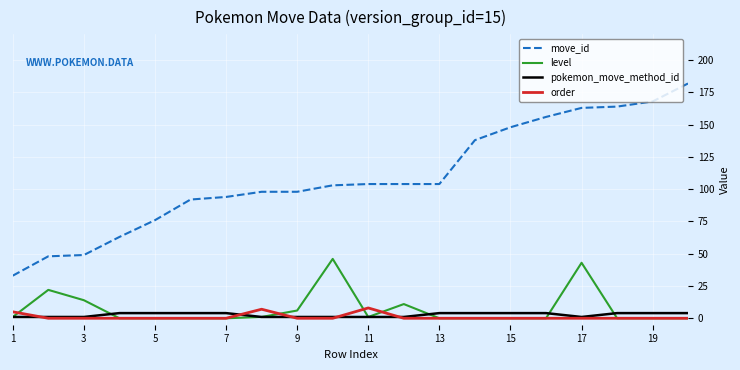

Which series has the largest range (max minus min)?

move_id